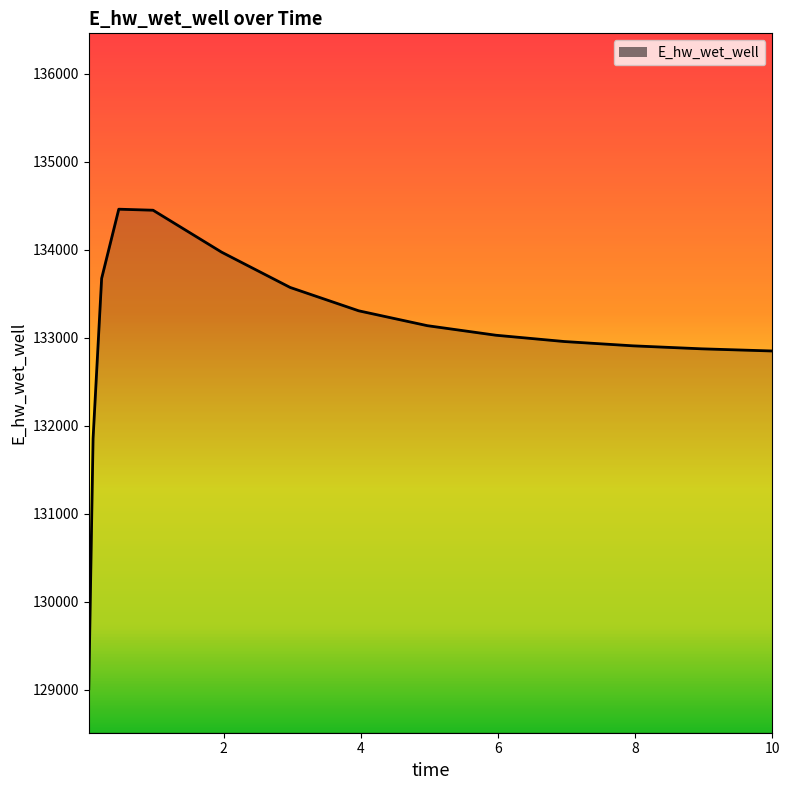

What is the smallest value displayed?

129008.6